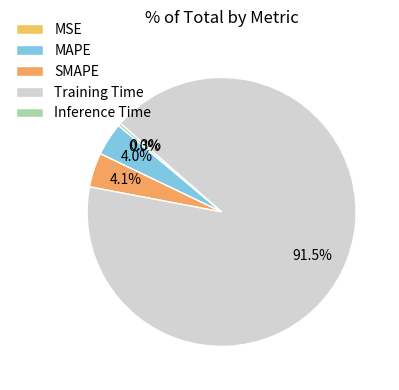

To the nearest percent, what is the average slice percentage?

20%